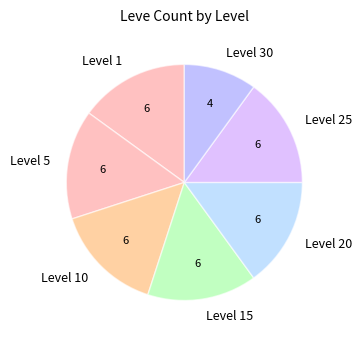

Is it true that Level 20 is 4% of the pie?

False